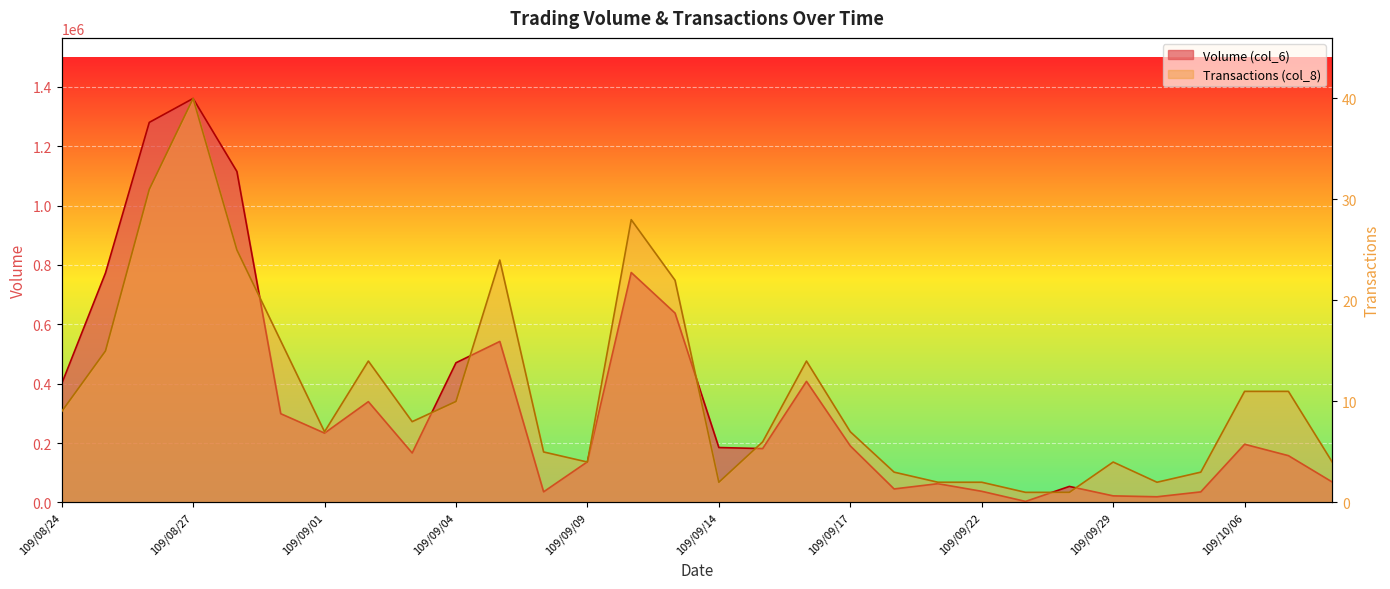

Where is the first local minimum for Transactions (col_8)?

109/09/01